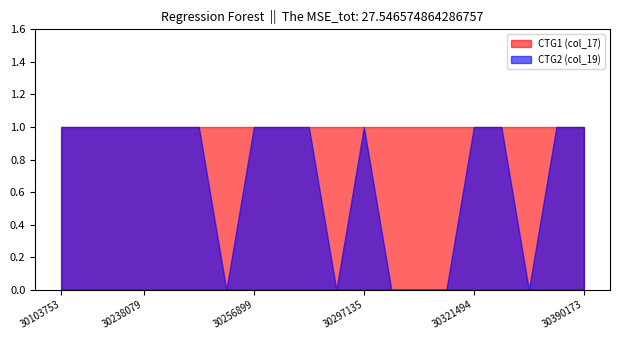

What is the value of the CTG1 (col_17) point at the 14th from the left?

1